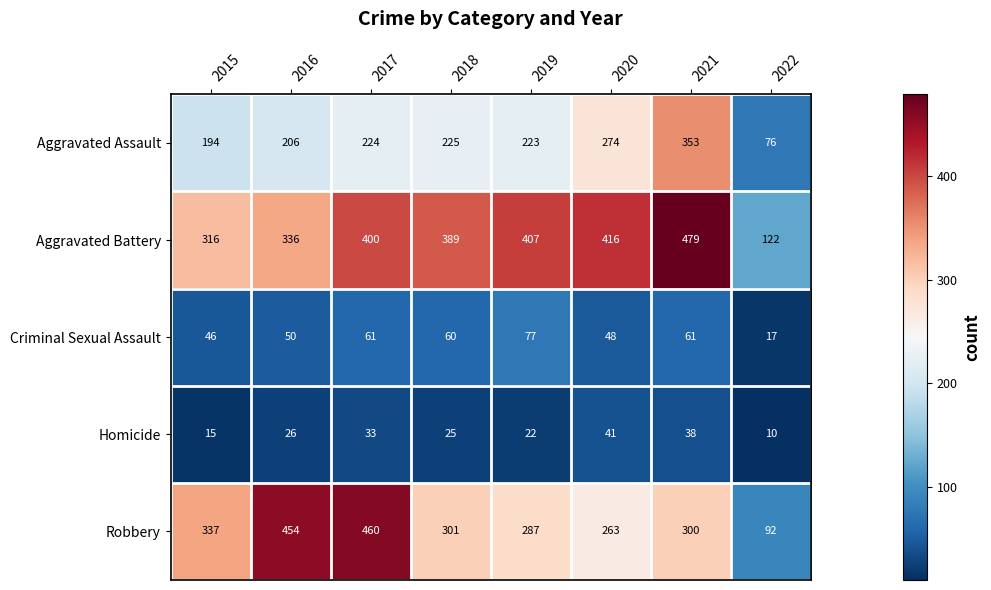

What is the sum of the Homicide values at 2015 and 2017?

48